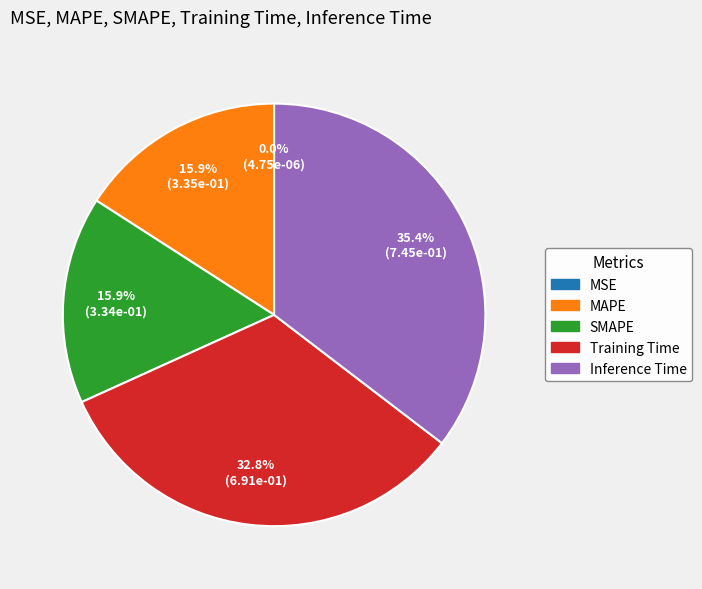

Which category has the biggest portion of the pie?

Inference Time